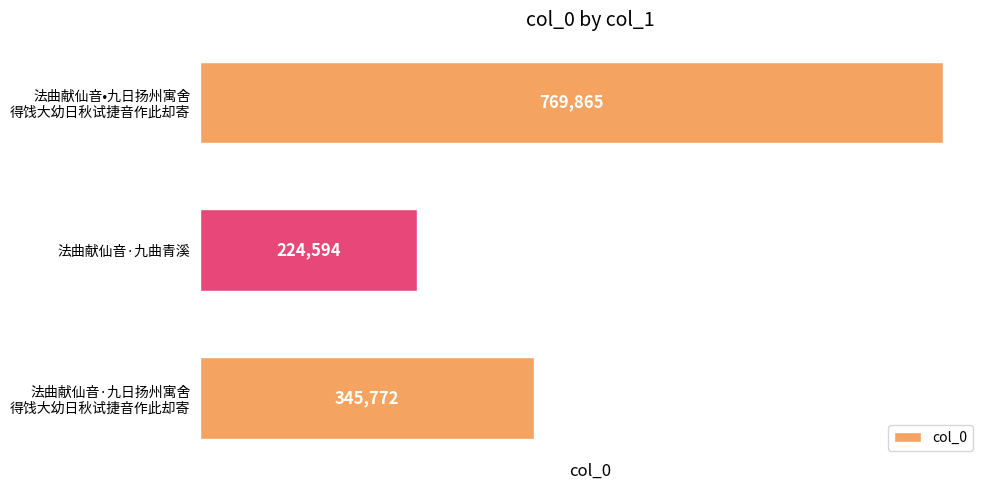

Which category has the lowest value across all series?

法曲献仙音·九曲青溪